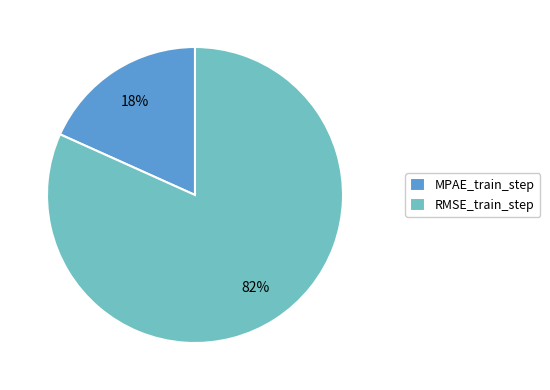

Is RMSE_train_step the majority of the pie?

Yes